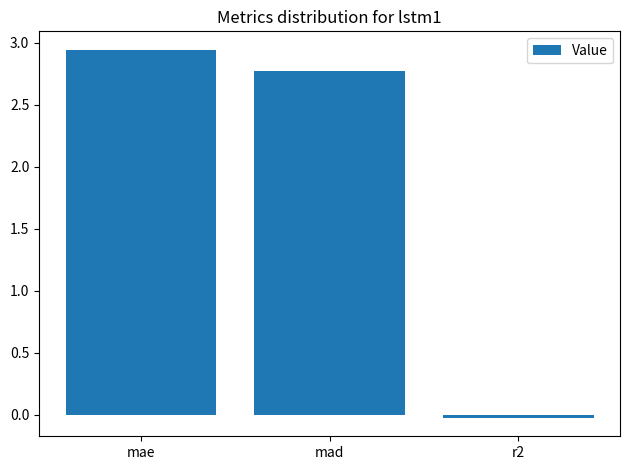

Between mad and r2, which is larger?

mad